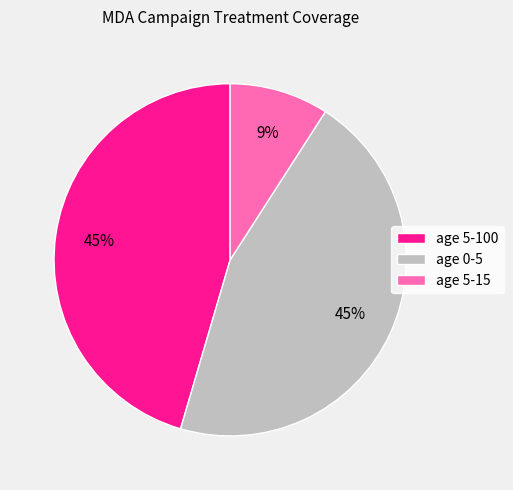

Combined, do age 5-100 and age 5-15 account for over 50%?

Yes